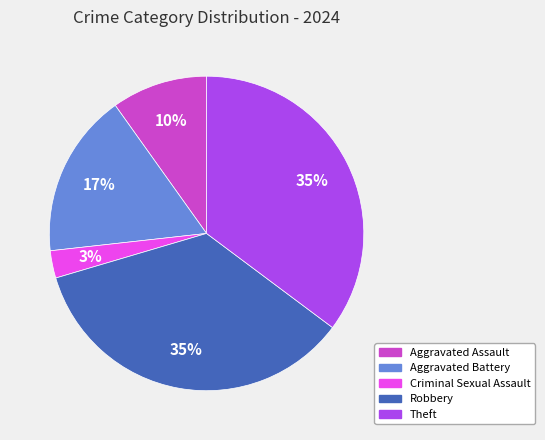

Is it true that Aggravated Battery is 11% of the pie?

False